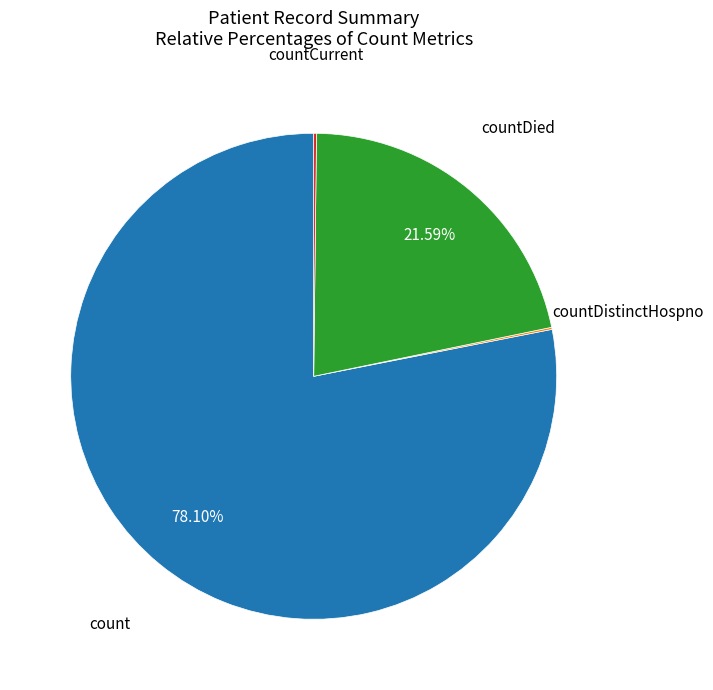

Is there any slice that represents more than half of the pie?

Yes